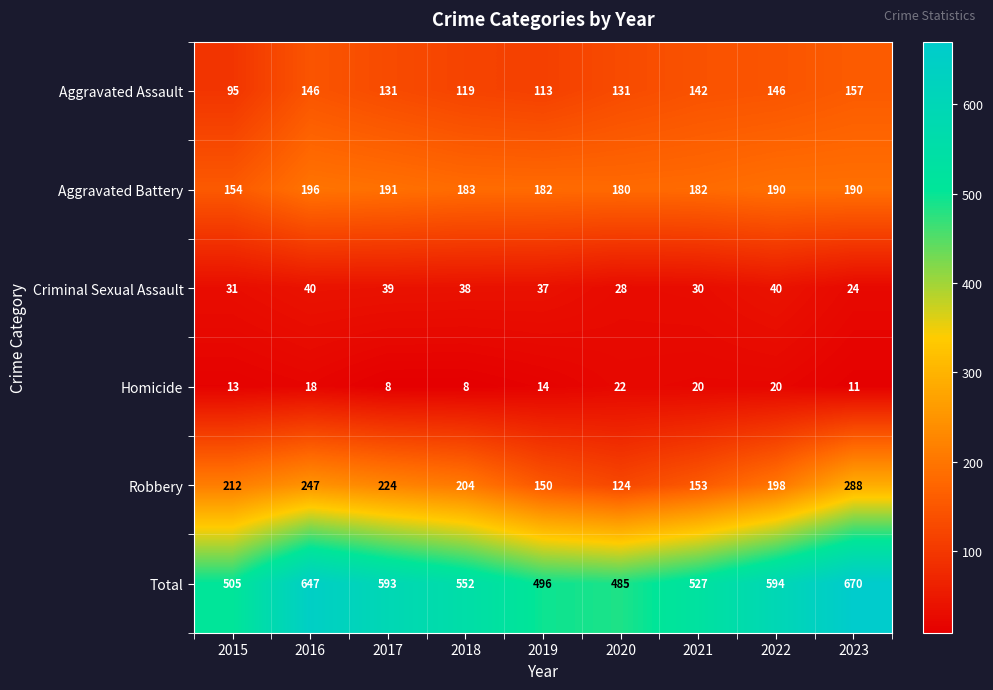

Between 2019 and 2020, which series saw the biggest shift?

Robbery